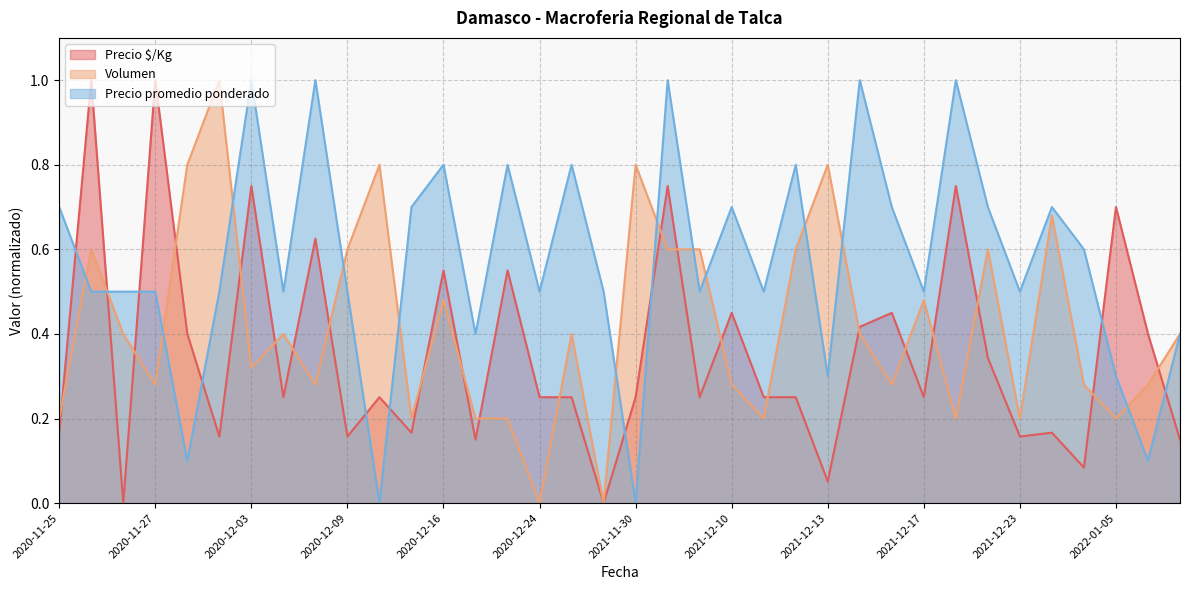

Which has a higher value, 2020-12-11 or 2020-12-02?

2020-12-02